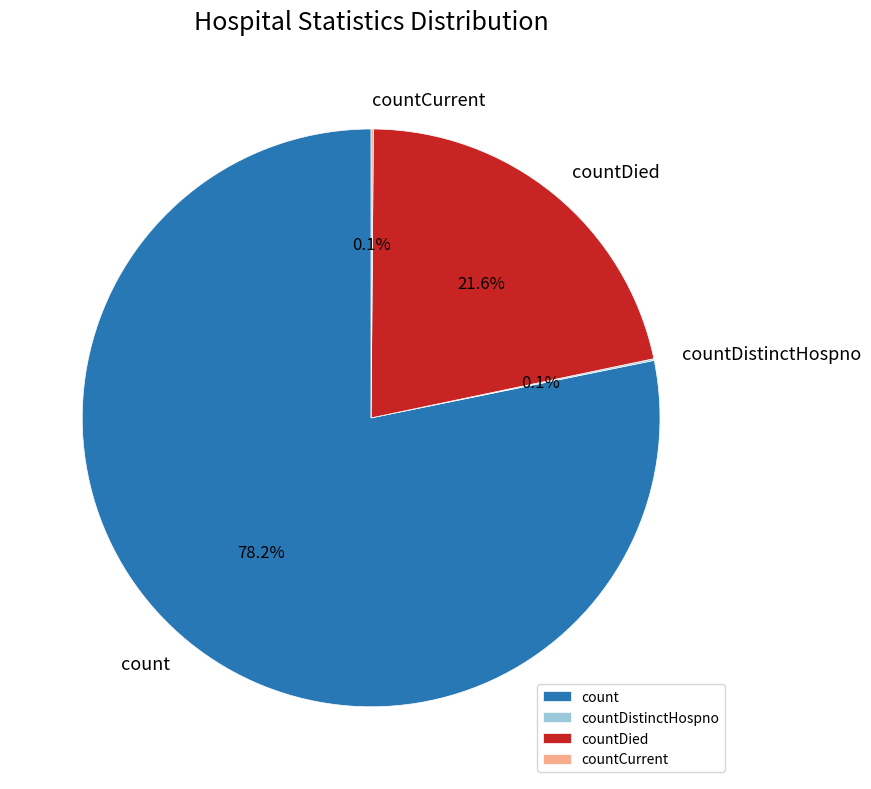

Which category has the biggest portion of the pie?

count